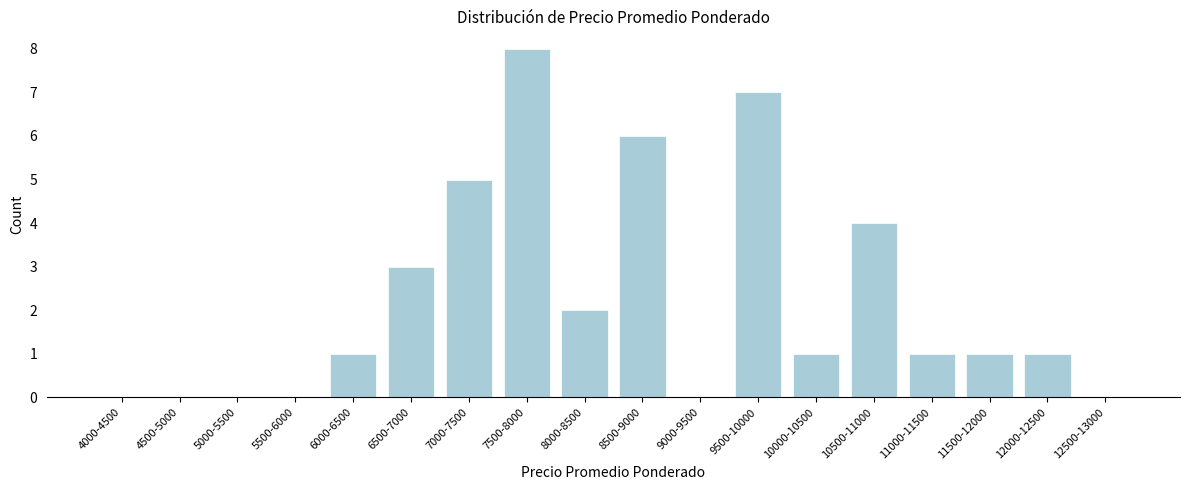

Reading left to right, what are all the values shown in this chart?

4000-4500=0	4500-5000=0	5000-5500=0	5500-6000=0	6000-6500=1	6500-7000=3	7000-7500=5	7500-8000=8	8000-8500=2	8500-9000=6	9000-9500=0	9500-10000=7	10000-10500=1	10500-11000=4	11000-11500=1	11500-12000=1	12000-12500=1	12500-13000=0